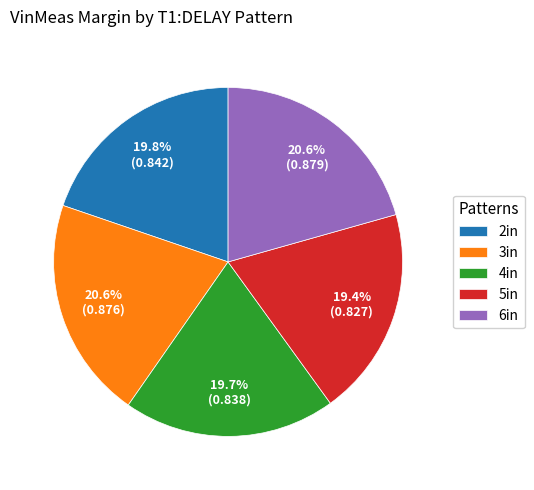

How much of the chart is everything except 5in?

80.6%